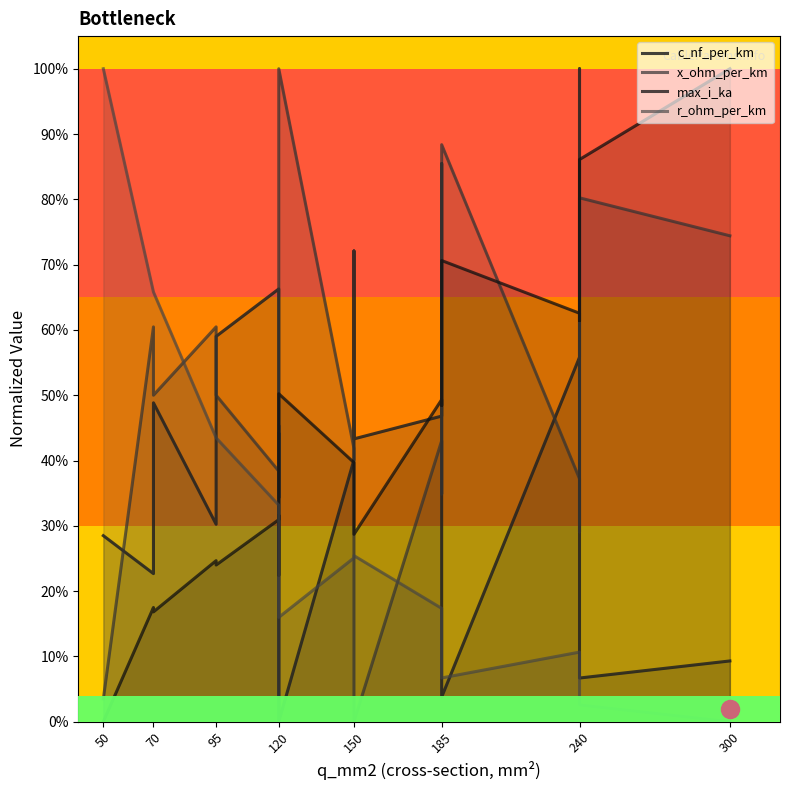

Reading left to right, extract all data points from this chart.

c_nf_per_km: 0.3	0.2	0.5	0.3	0.6	0.7	0.3	0.4	0.0	0.4	0.7	0.4	0.5	0.9	0.0	0.6	1.0	0.1	0.1
x_ohm_per_km: 0.0	0.6	0.5	0.6	0.5	0.4	0.5	0.0	1.0	0.4	0.3	0.0	0.4	0.3	0.9	0.4	0.3	0.8	0.7
max_i_ka: 0.0	0.2	0.2	0.2	0.2	0.3	0.3	0.2	0.5	0.4	0.4	0.3	0.5	0.5	0.7	0.6	0.6	0.9	1.0
r_ohm_per_km: 1.0	0.7	0.7	0.4	0.4	0.3	0.3	0.3	0.2	0.3	0.3	0.3	0.2	0.2	0.1	0.1	0.1	0.0	0.0